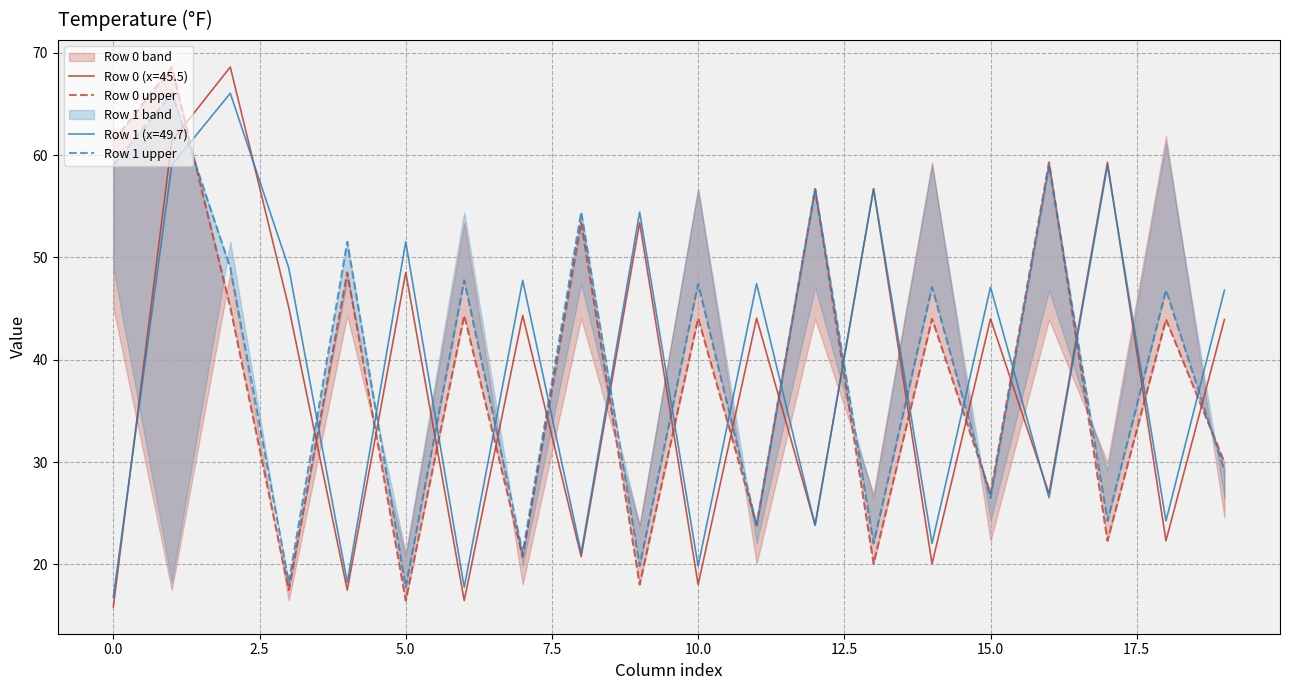

What is the lowest value of the Row 0 (x=45.5) series?

15.9